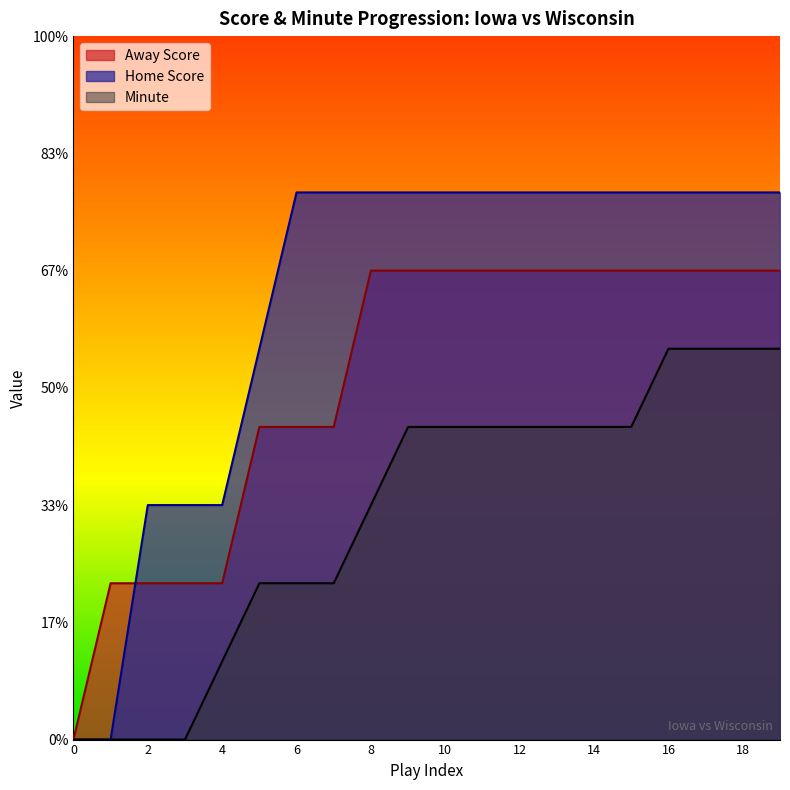

True or false: Minute and Home Score intersect in this chart.

False